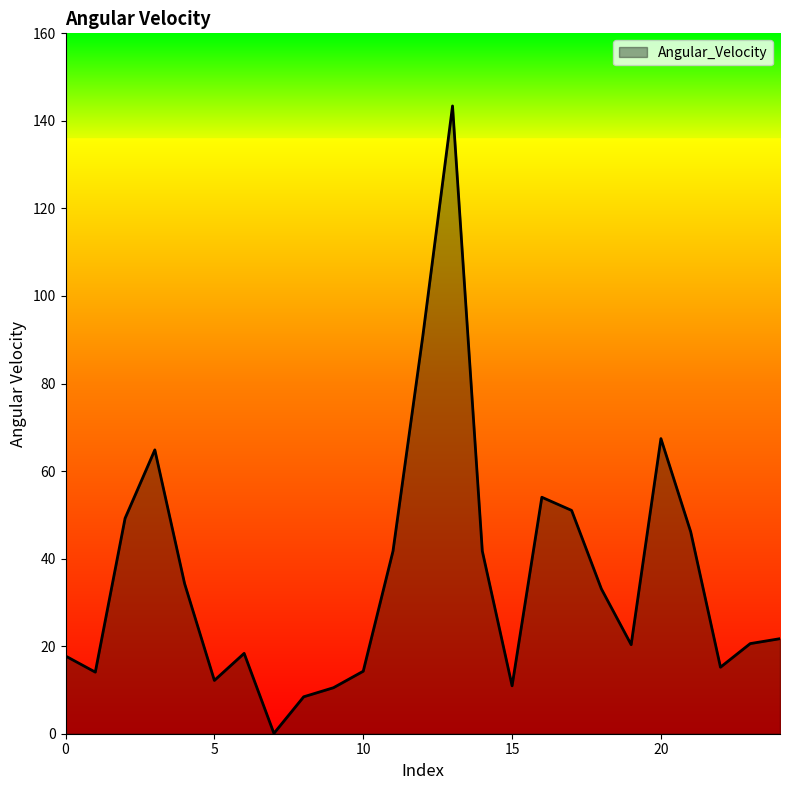

What is the maximum value shown in the chart?

143.4